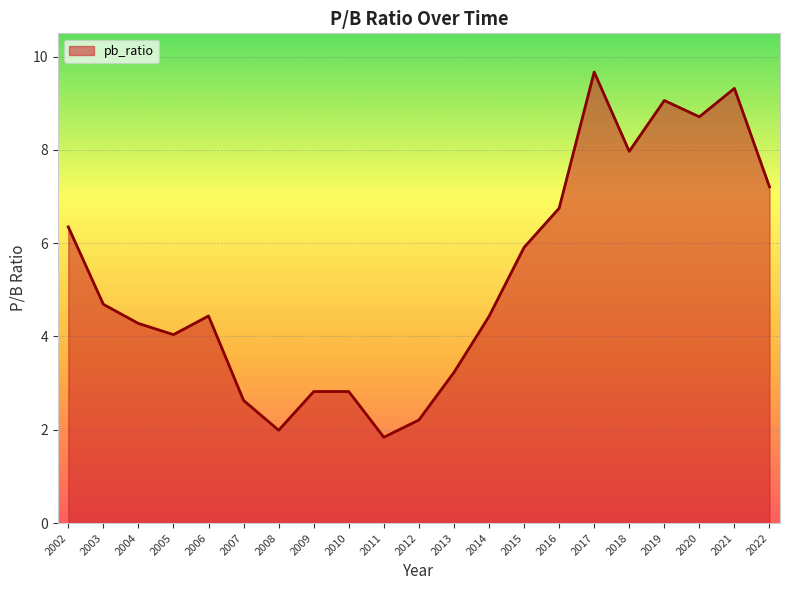

What is the maximum value shown in the chart?

9.7